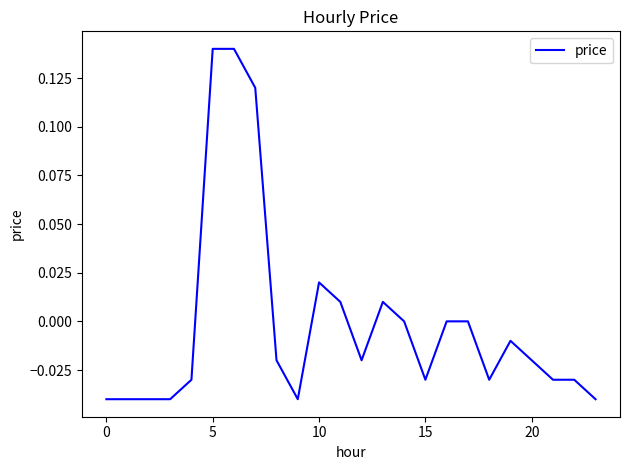

How many lines are shown in the chart?

1